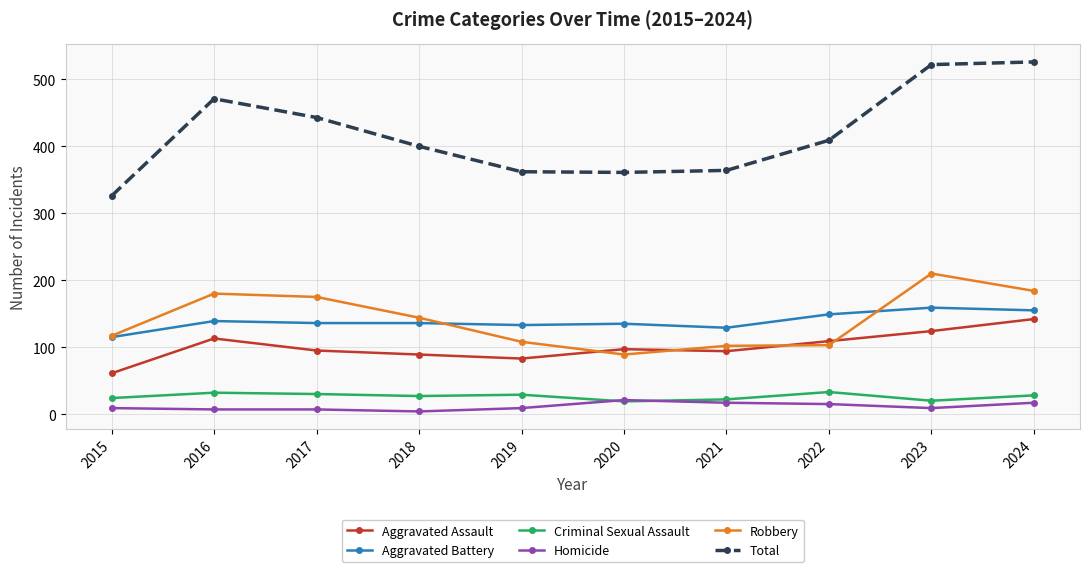

True or false: Aggravated Battery has more than 0 interior local peaks.

True